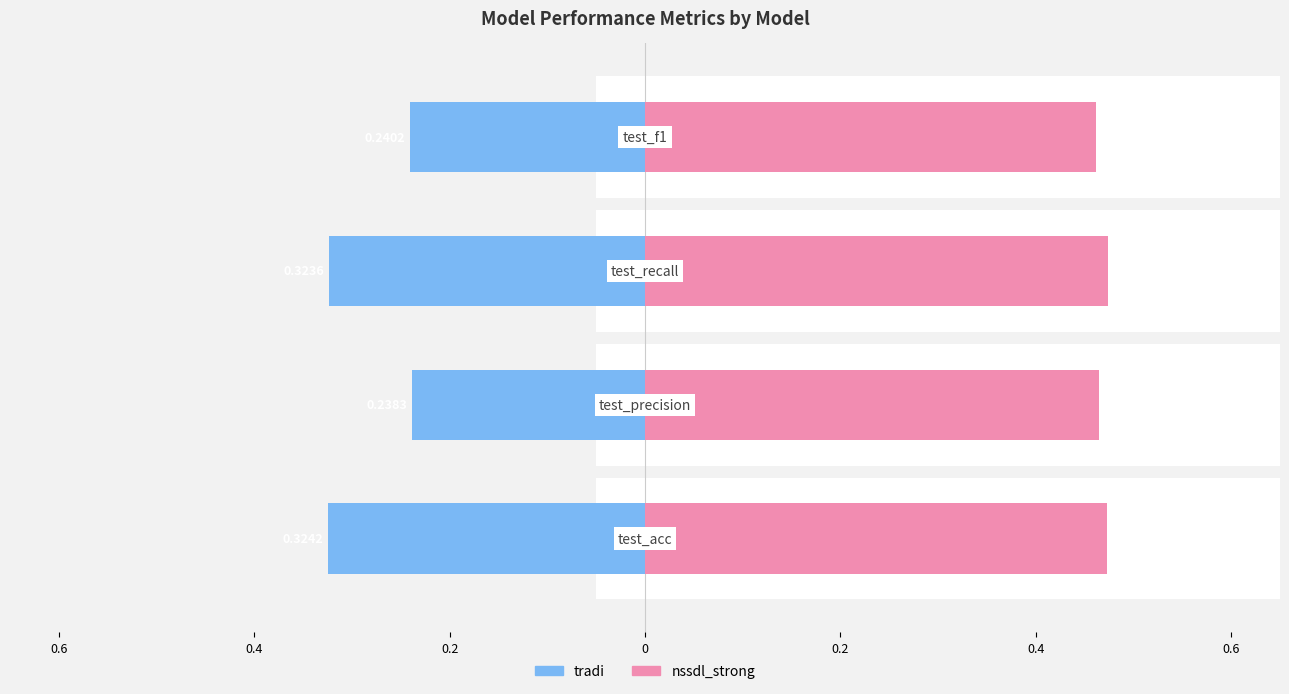

What is the highest value of the nssdl_strong series?

0.5